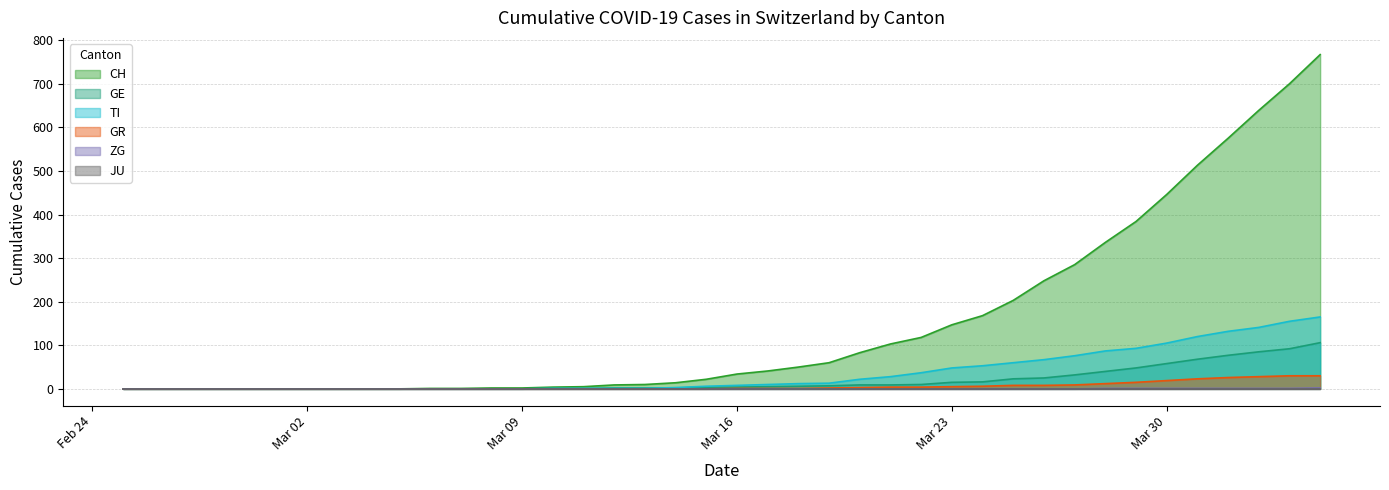

True or false: TI and CH intersect in this chart.

False